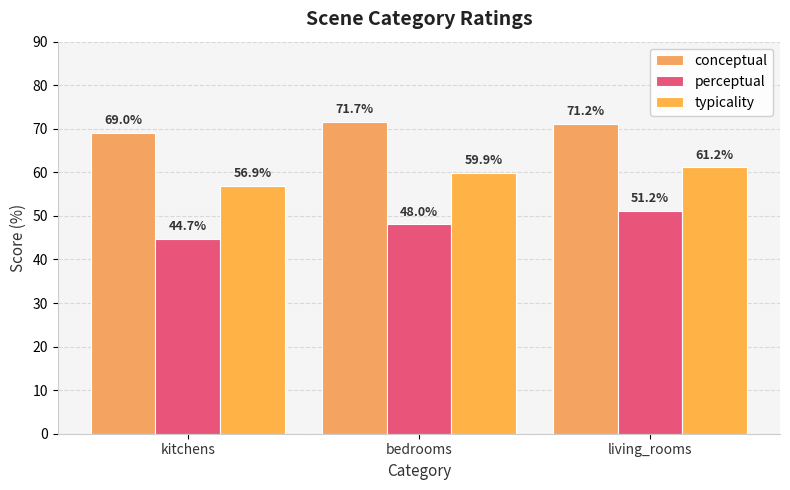

Is it true that typicality equals 59.9 at bedrooms?

True